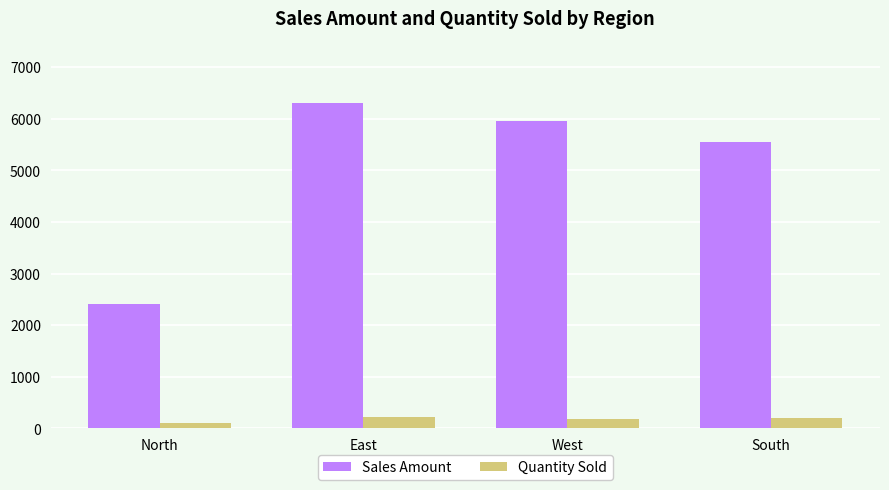

At which label is Sales Amount closest to 4349?

South